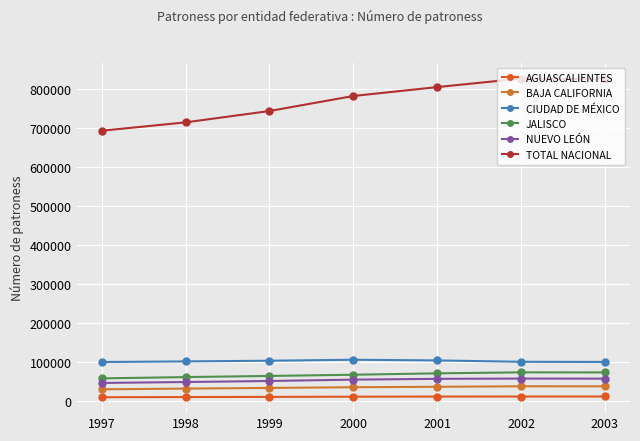

What is the value of the CIUDAD DE MÉXICO point at the 2nd from the left?

101985